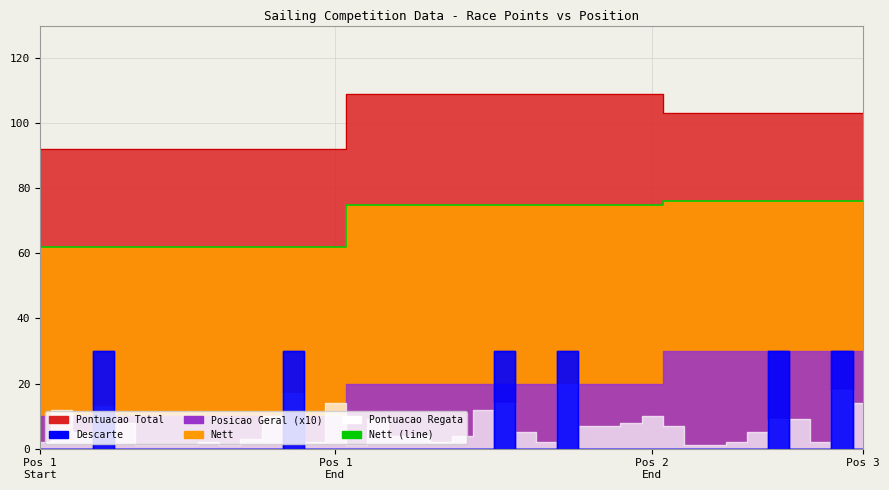

True or false: Pontuacao Total has a value of 92 at Pos 1
Start.

True